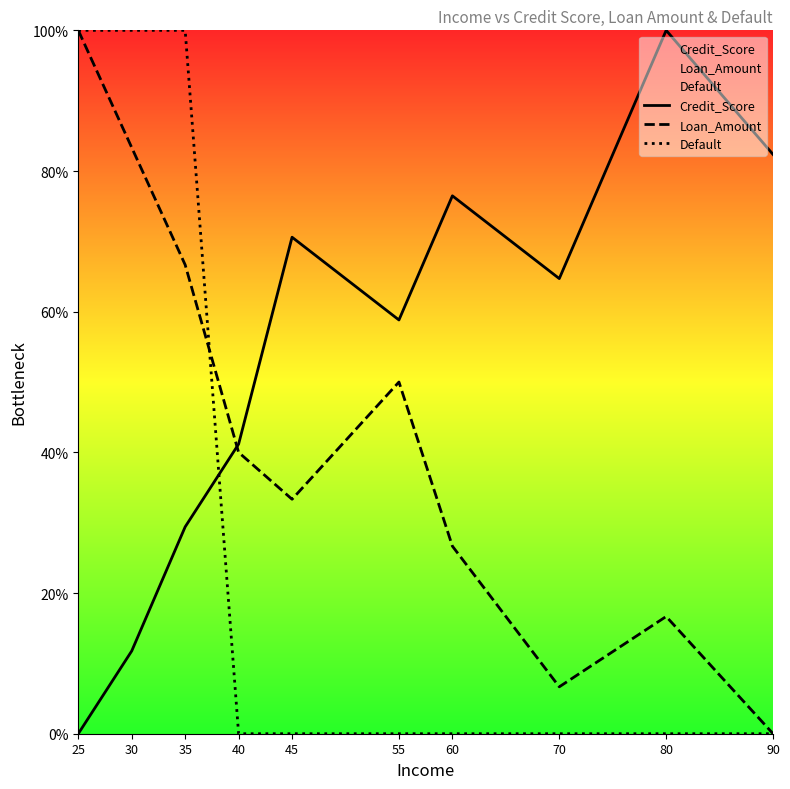

Rank the series by their average value, from lowest to highest.

Default, Loan_Amount, Credit_Score